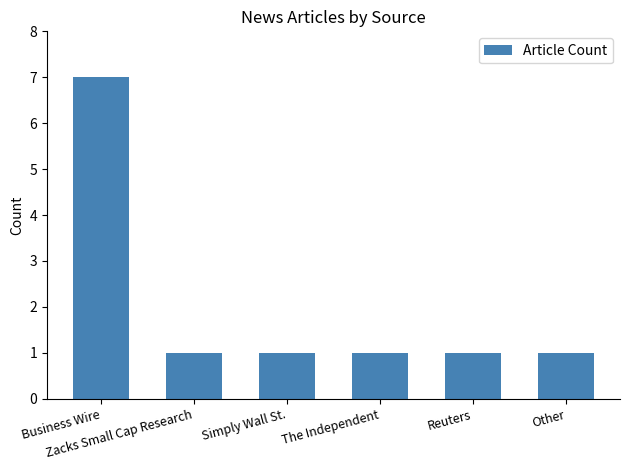

Reading left to right, list all the values displayed in this chart.

7	1	1	1	1	1